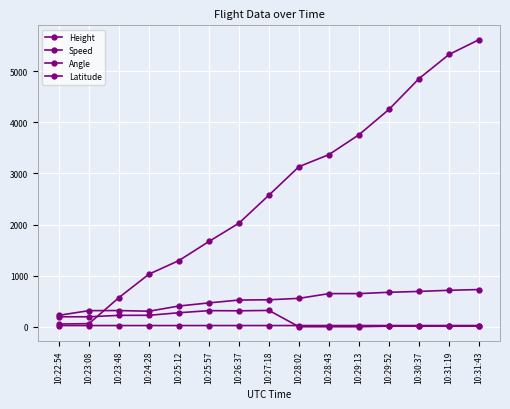

What is the minimum value for Speed?

224.1